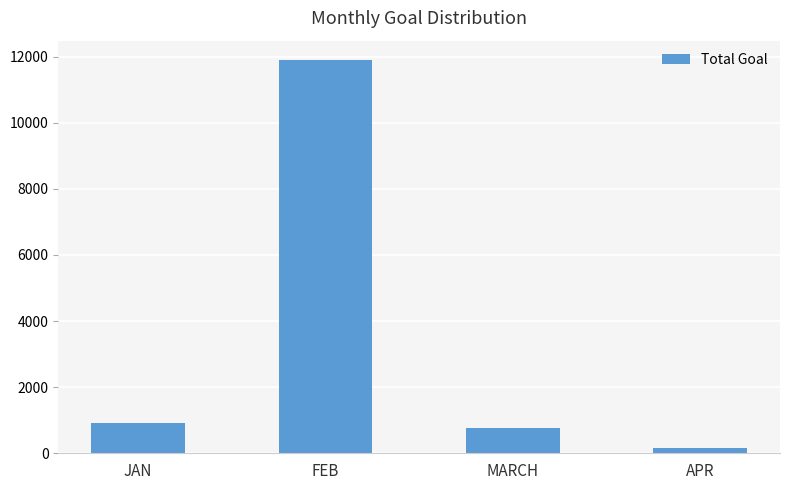

Reading left to right, extract all data points from this chart.

JAN=921	FEB=11888	MARCH=753	APR=159